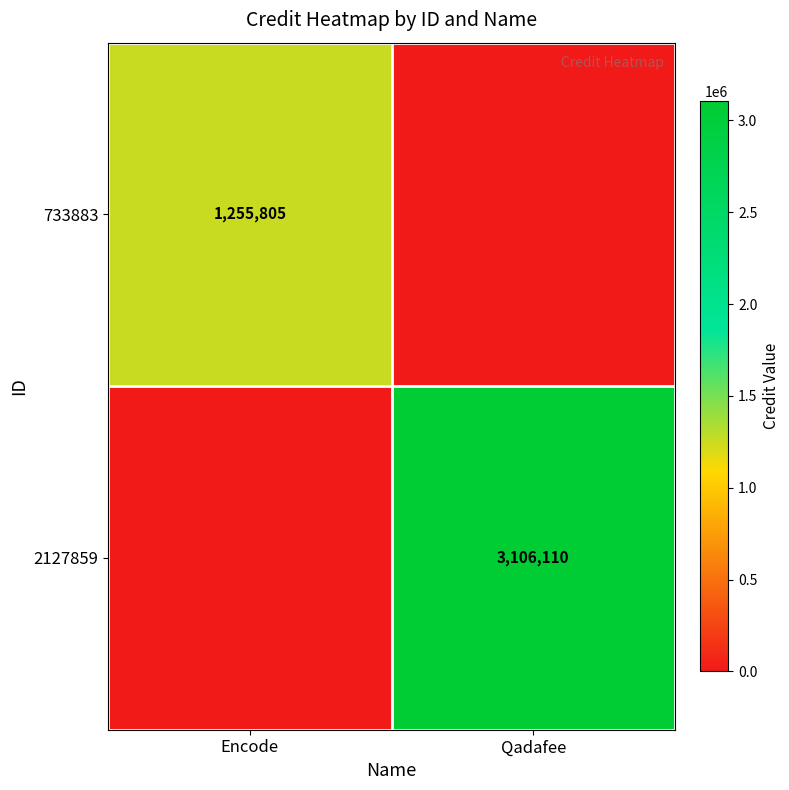

At how many categories does at least one series exceed 3008413?

1